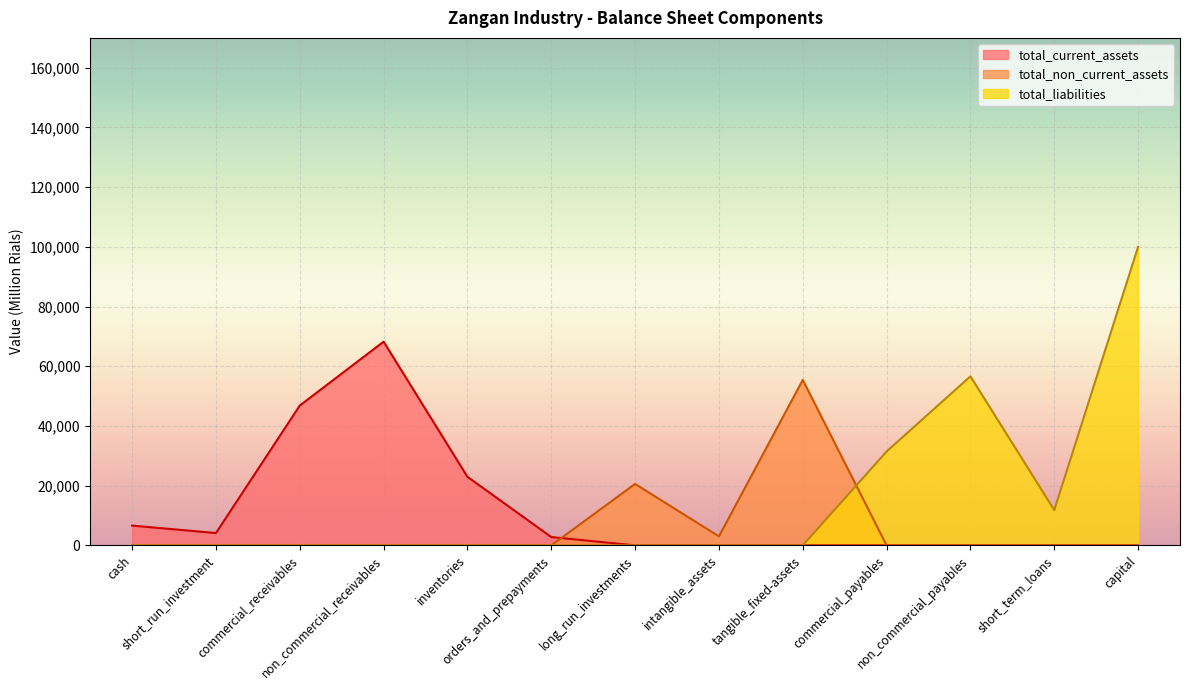

What is the minimum value shown in the chart?

0